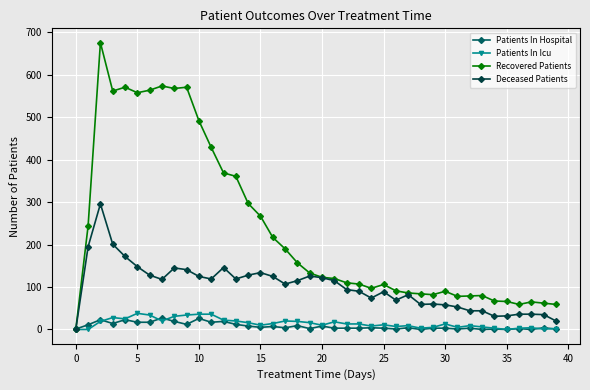

What is the sum of all Deceased Patients values?

4031